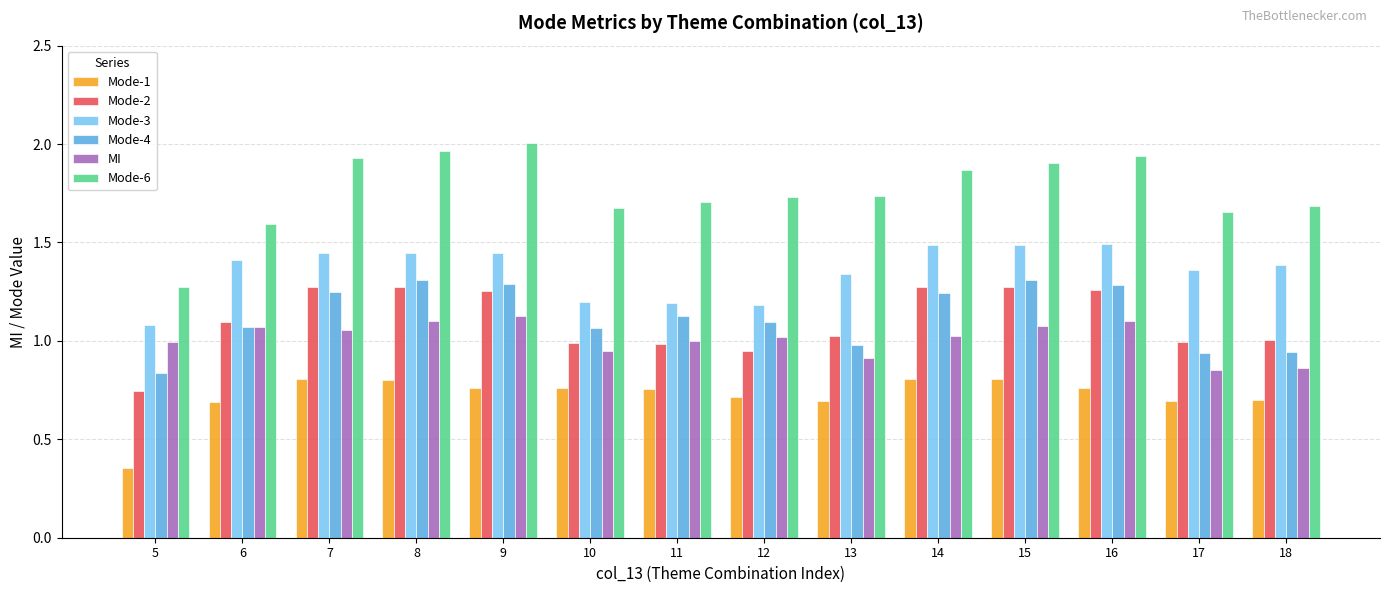

The Mode-4 series shows 1.6 at 18. True or false?

False